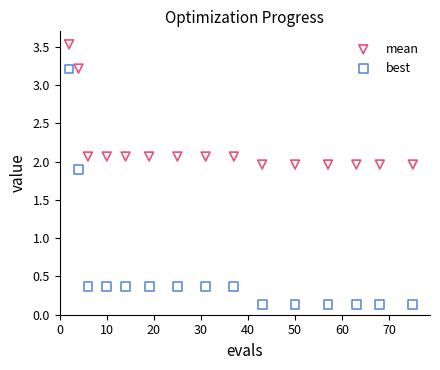

Which series has the widest spread of Y values?

best